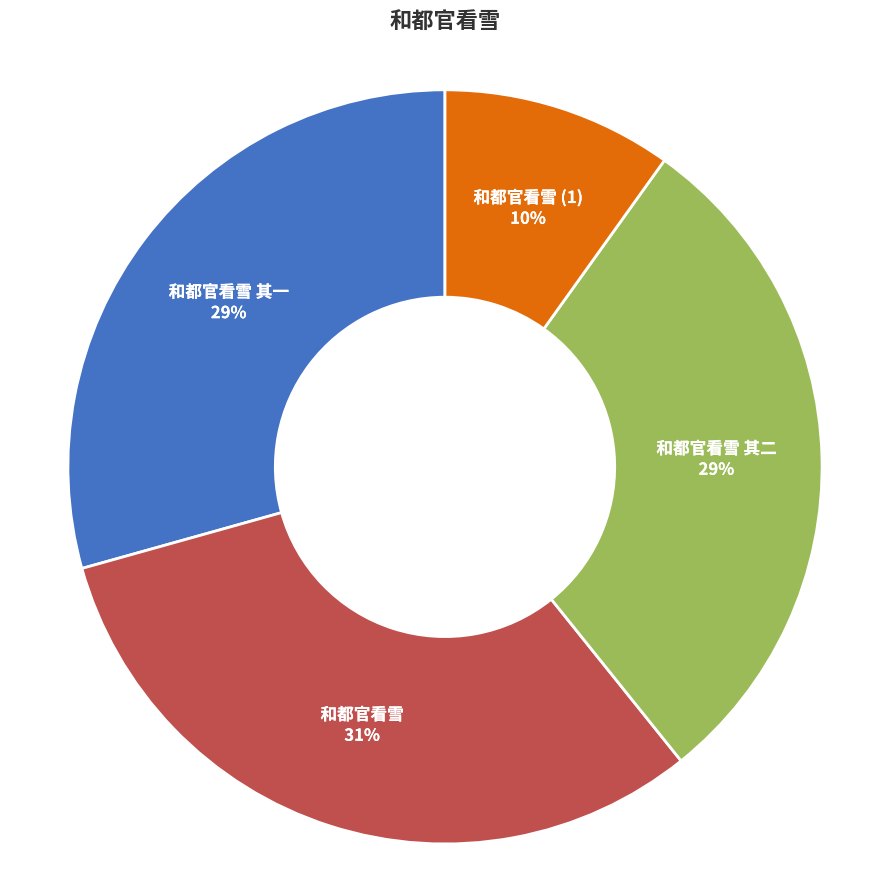

To the nearest percent, what is the average slice percentage?

25%